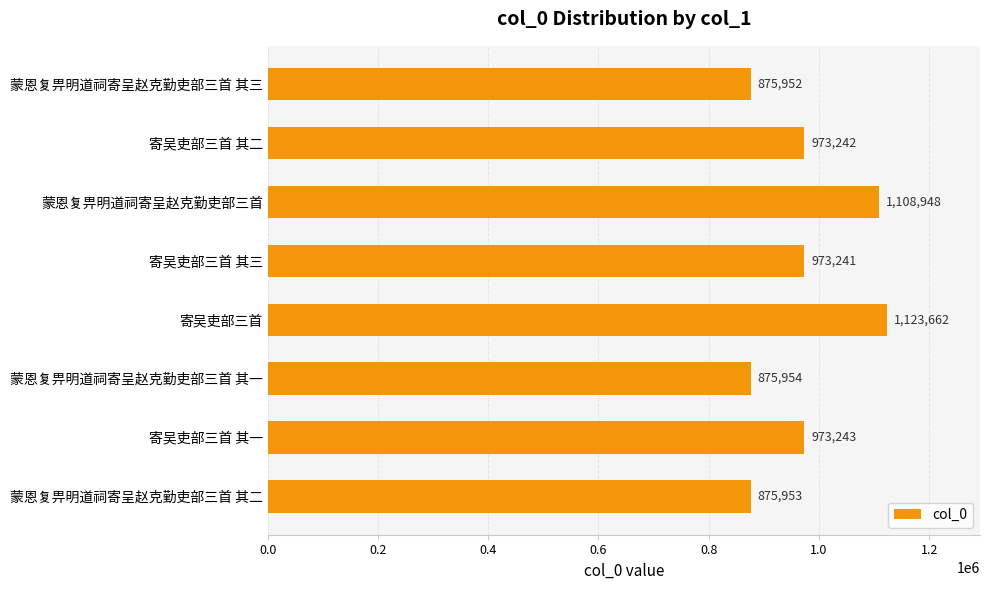

Does the chart contain any negative values?

No